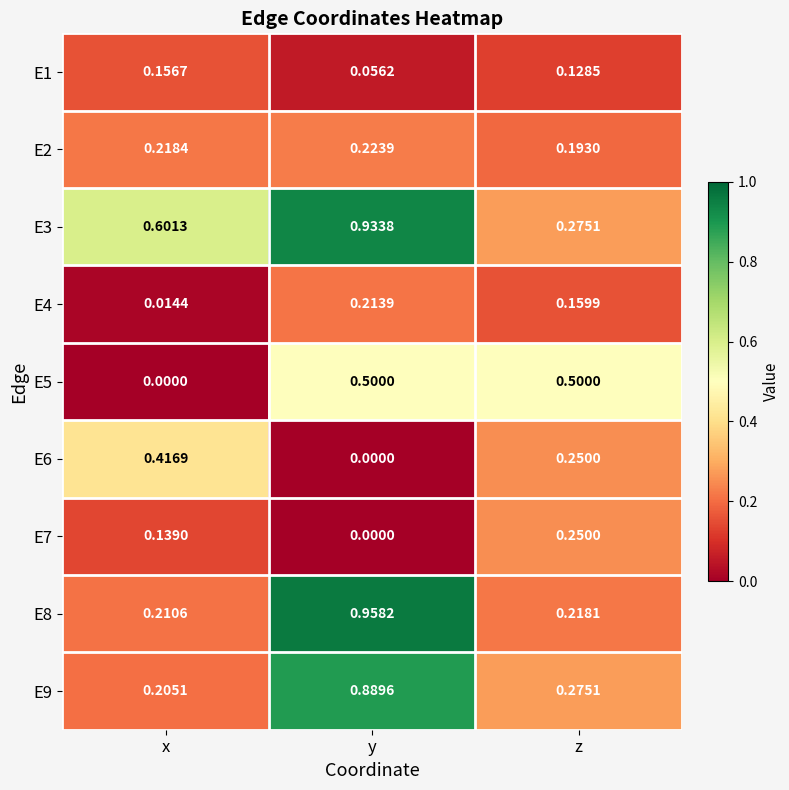

How many data points does each series have?

3